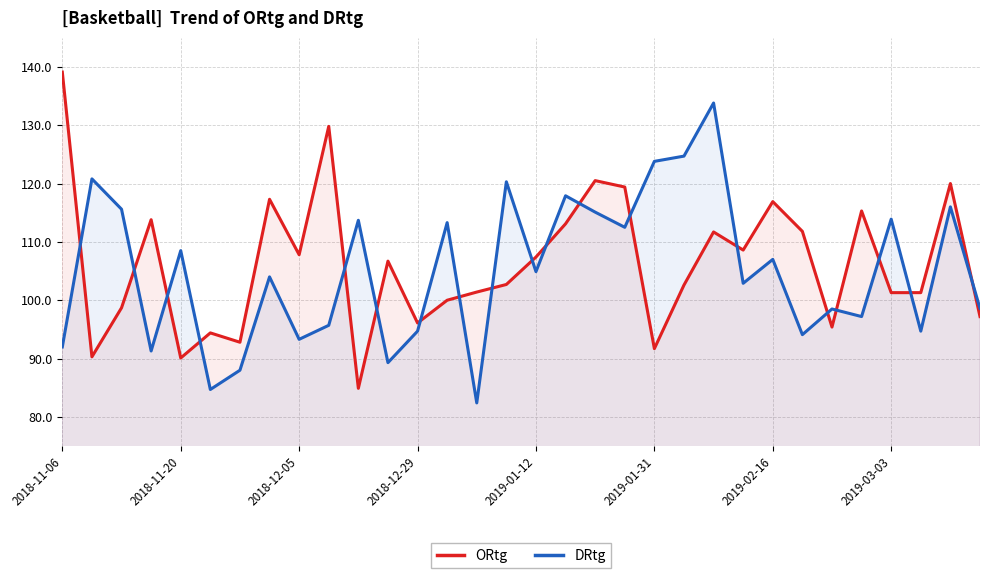

What is the minimum value for DRtg?

82.4